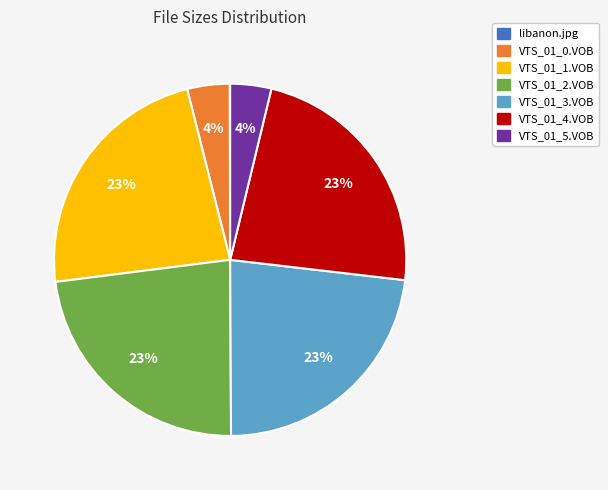

What percentage is the VTS_01_2.VOB slice, to the nearest percent?

23%